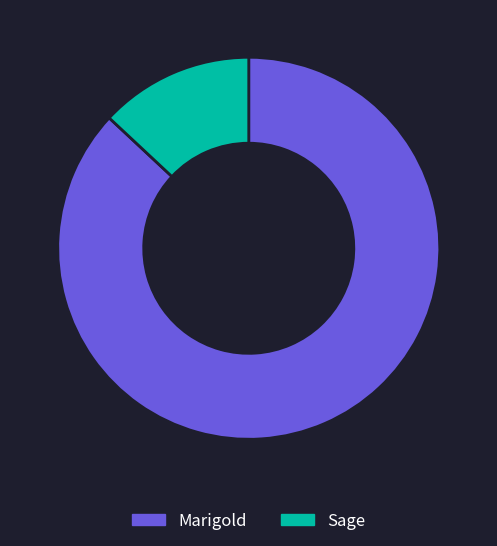

Do Sage and Marigold together represent more than half of the pie?

Yes